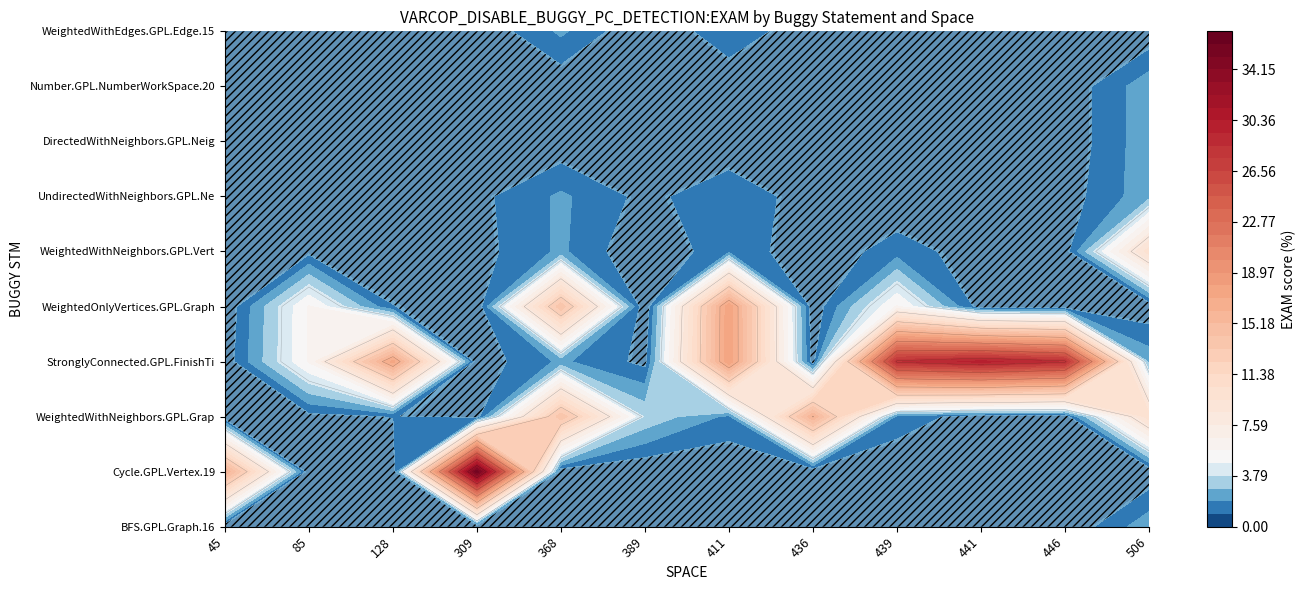

At 411, list the series in order from smallest to largest.

Cycle.GPL.Vertex.19, BFS.GPL.Graph.16, DirectedWithNeighbors.GPL.Neighbor.32, Number.GPL.NumberWorkSpace.20, WeightedWithNeighbors.GPL.Graph.18, WeightedWithNeighbors.GPL.Vertex.13, UndirectedWithNeighbors.GPL.Neighbor.41, WeightedWithEdges.GPL.Edge.15, StronglyConnected.GPL.FinishTimeWorkSpa, WeightedOnlyVertices.GPL.Graph.22